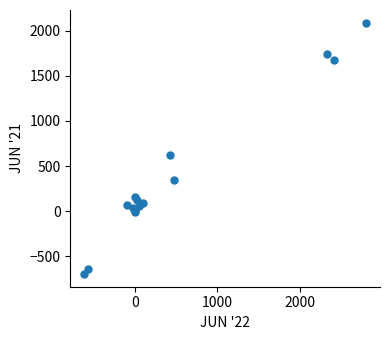

What Y value in the scatter plot is closest to 696?

617.5